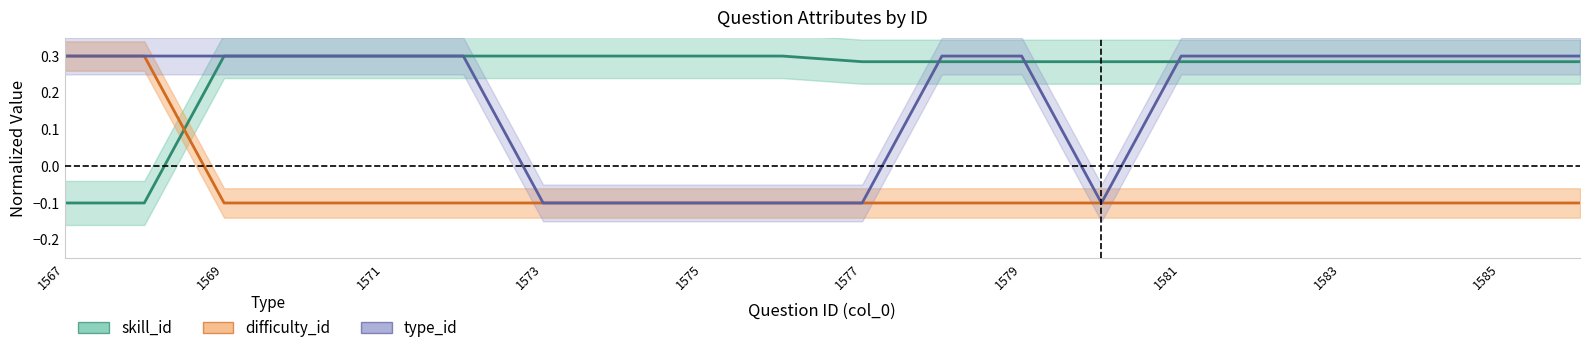

Between which two adjacent categories do type_id and skill_id first intersect?

1577 and 1578